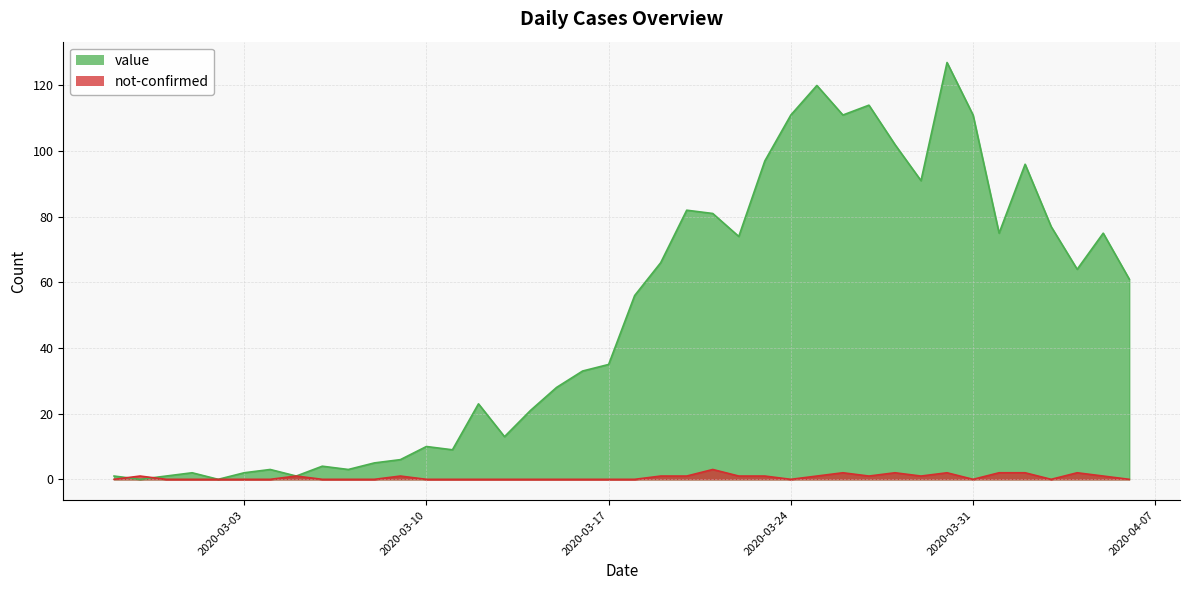

True or false: value and not-confirmed intersect in this chart.

True